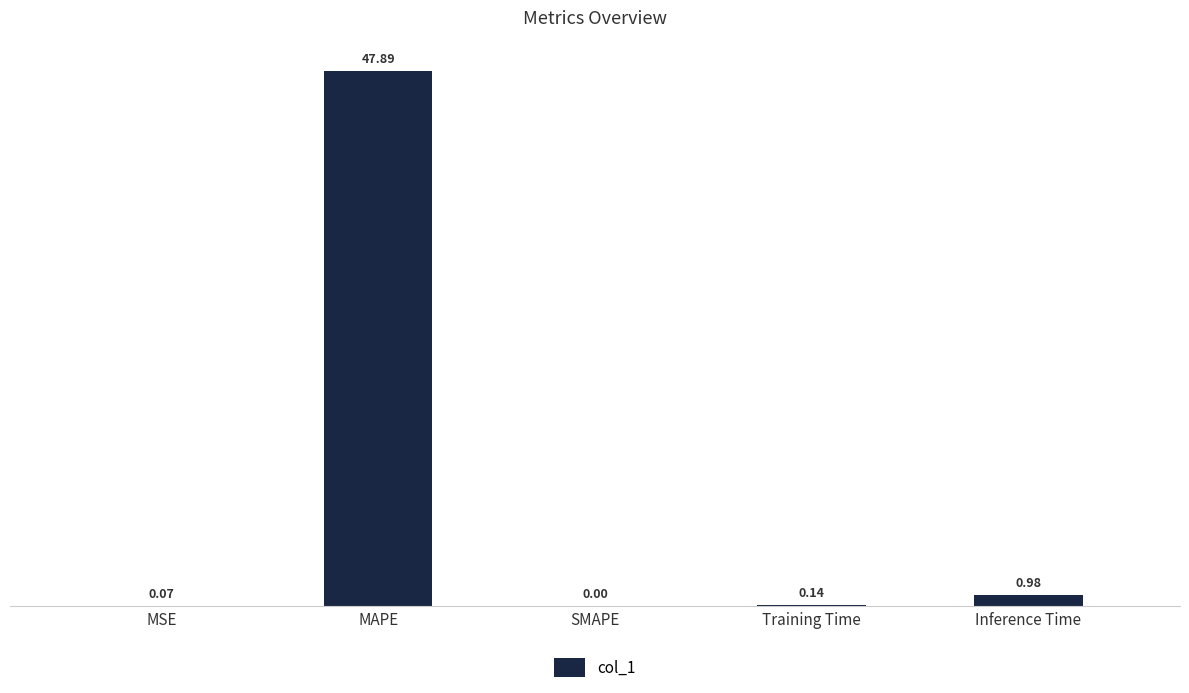

Which label corresponds to the largest value in the chart?

MAPE